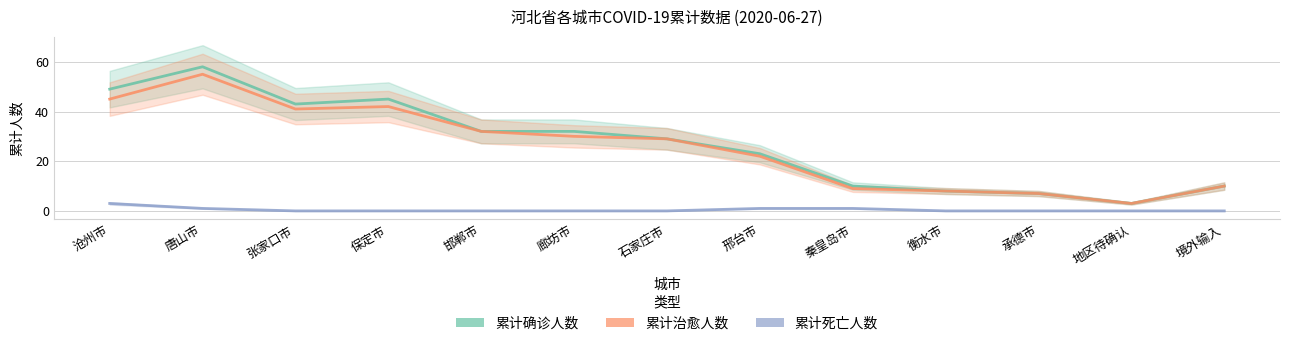

How many lines are shown in the chart?

3